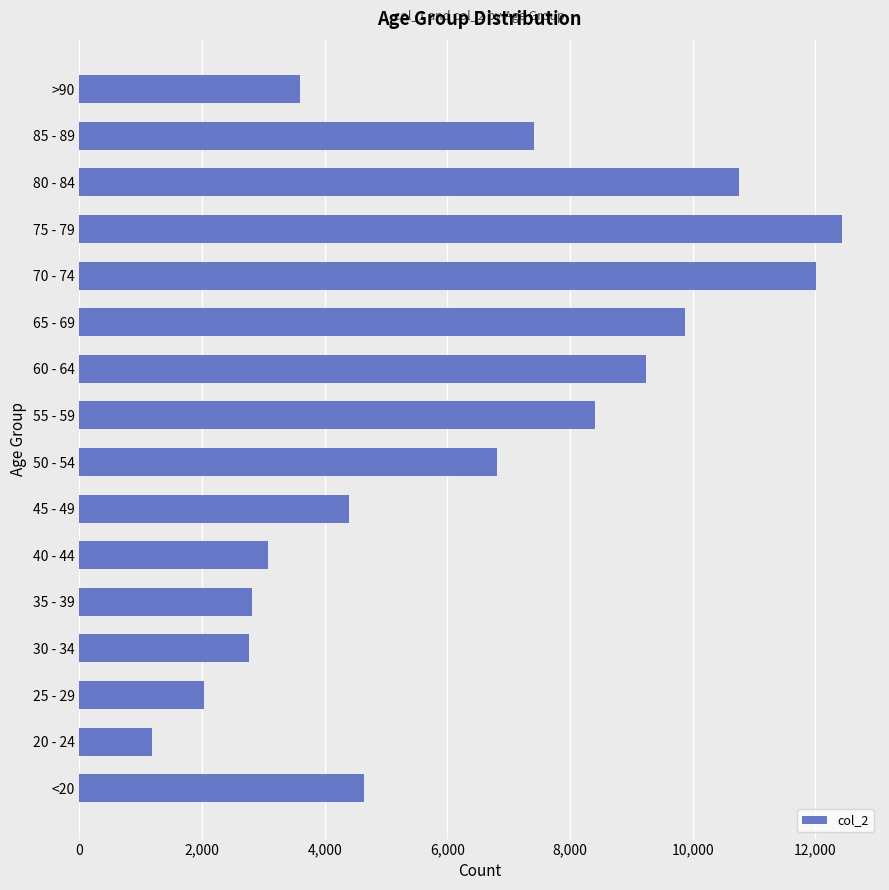

Are the bars horizontal?

Yes